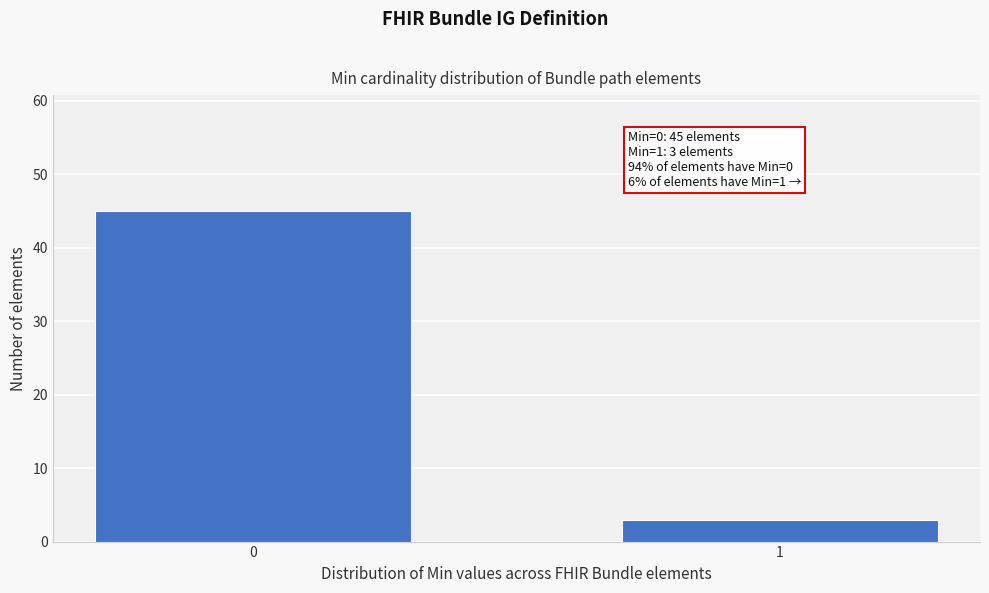

Reading left to right, transcribe all the data shown in this chart.

45	3